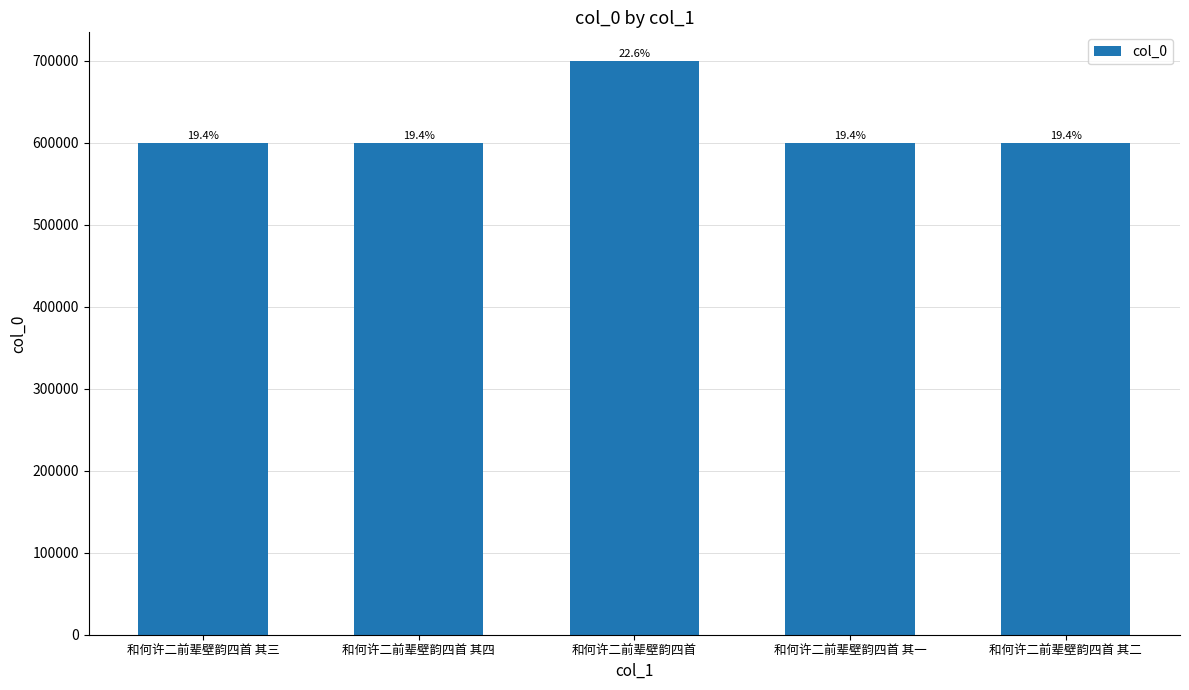

How many bars are there in total?

5